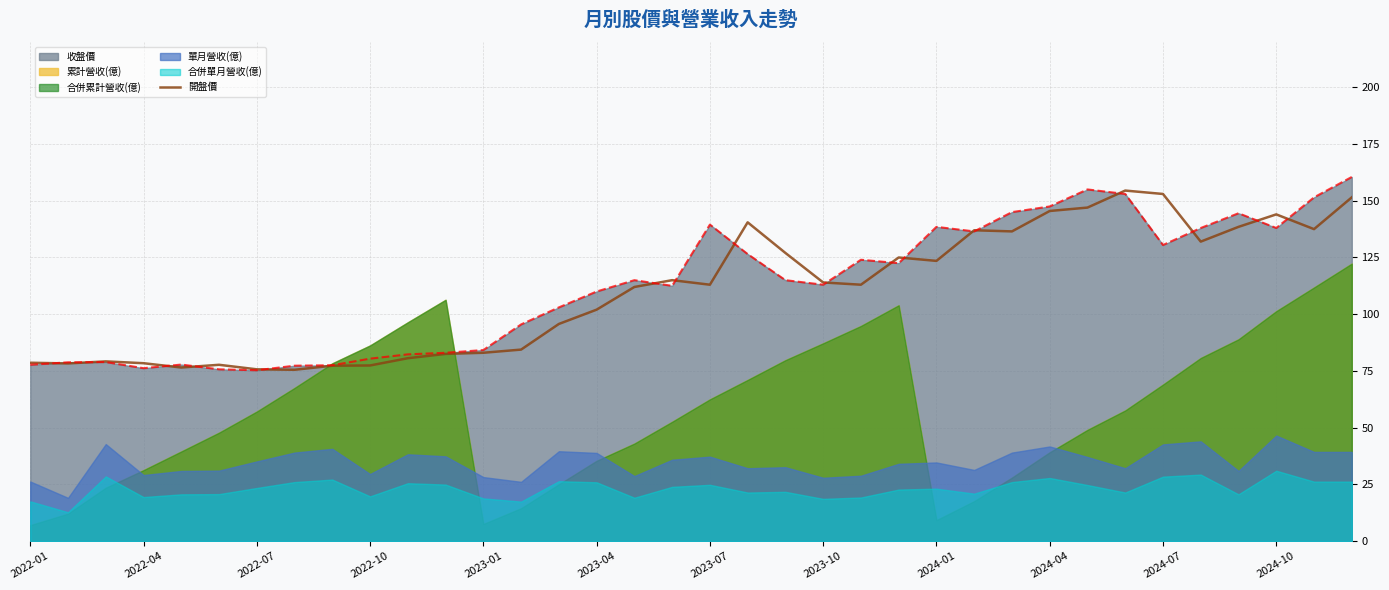

How many values exceed 113?

17